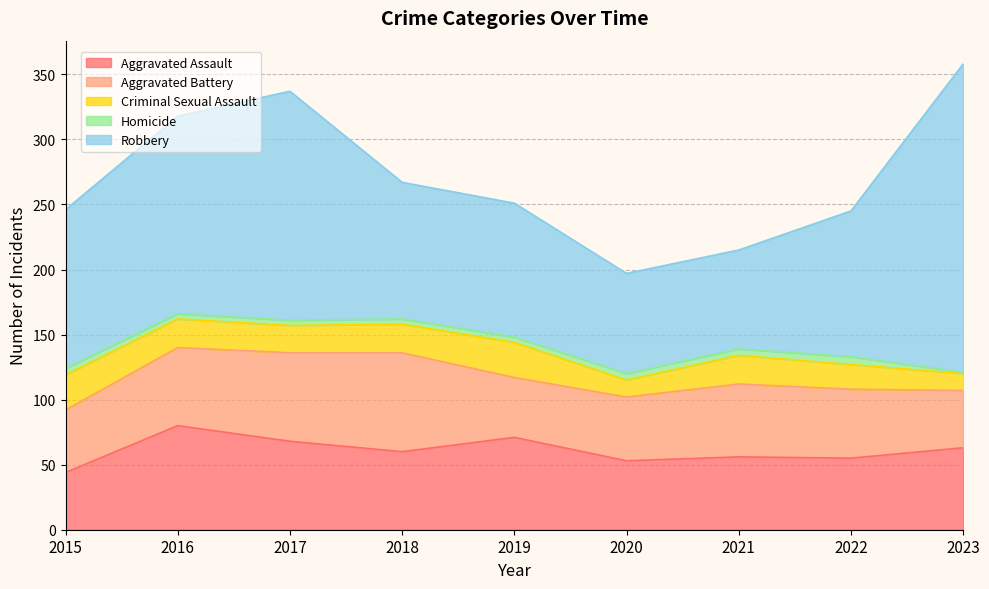

Which series changed the most between 2017 and 2022?

Robbery